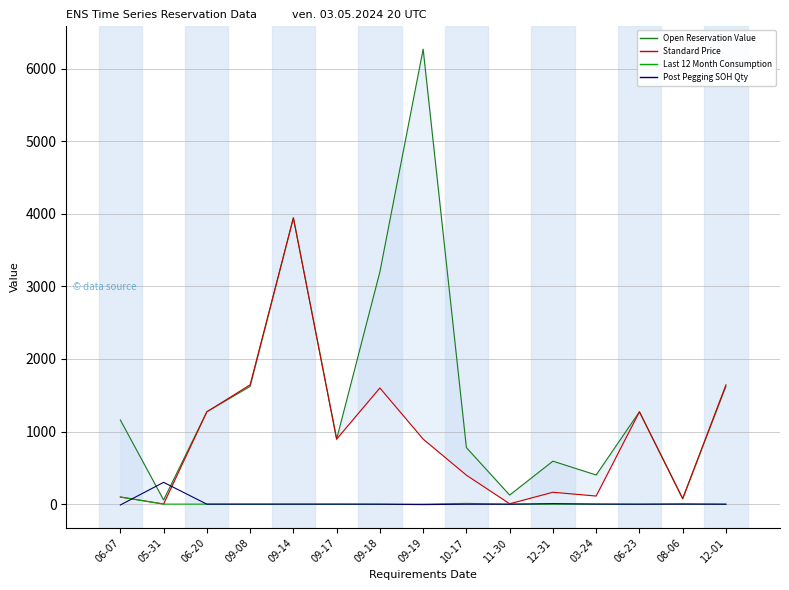

Is it true that Post Pegging SOH Qty equals -1.0 at 08-06?

True